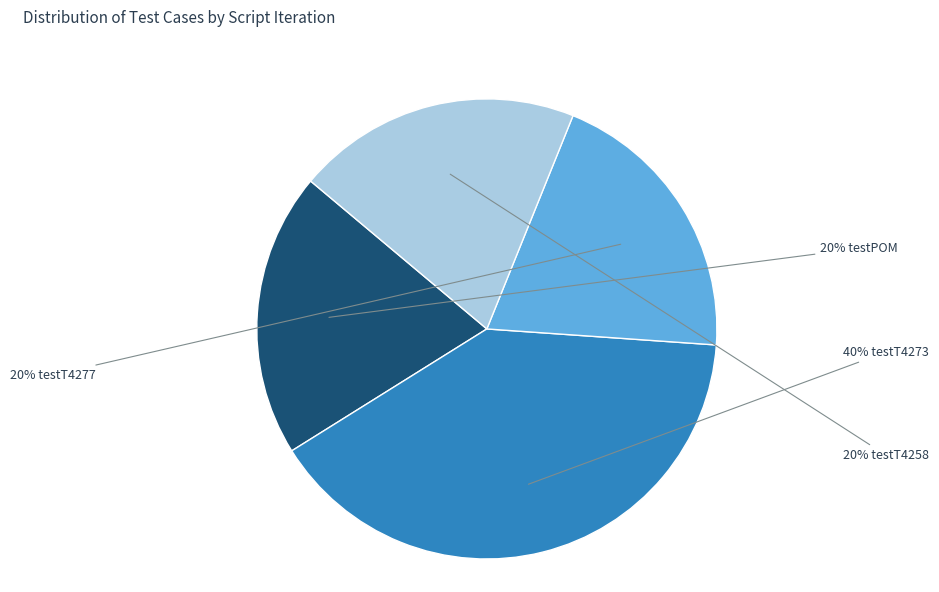

To the nearest percent, what is the average slice percentage?

25%